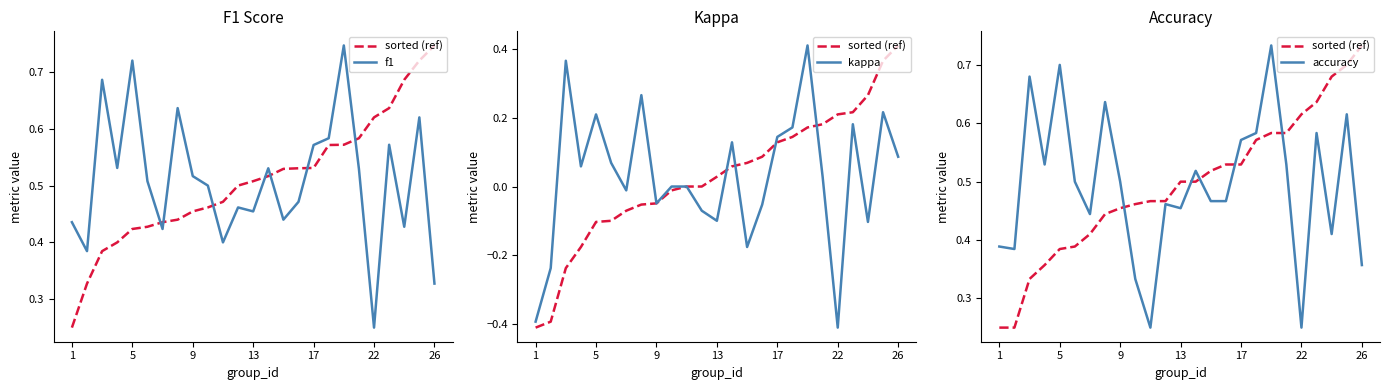

True or false: f1 and kappa cross at least once.

False